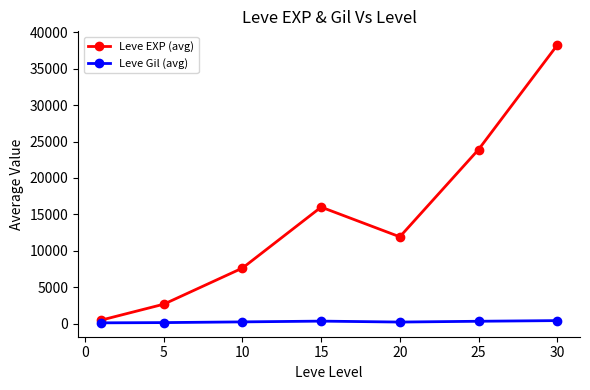

Which series has the largest total across all categories?

Leve EXP (avg)